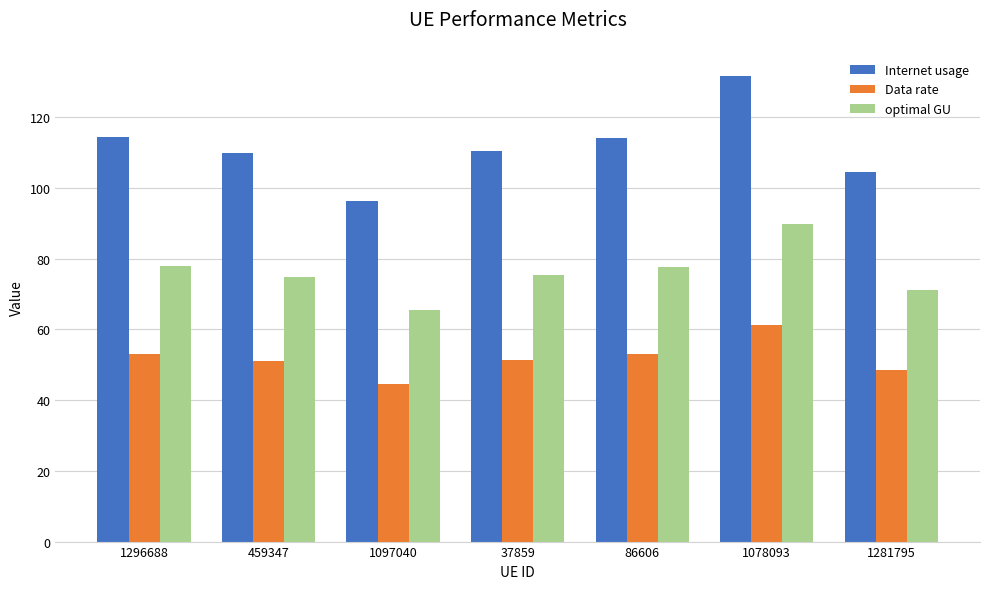

How many groups of bars are there?

7